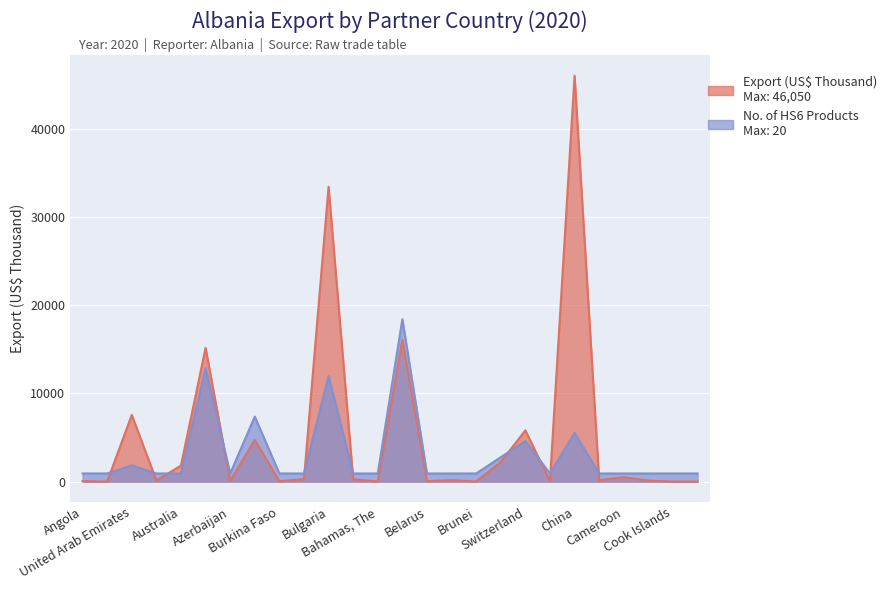

Which category has the lowest value in the No Of exported HS6 digit Products series?

Angola